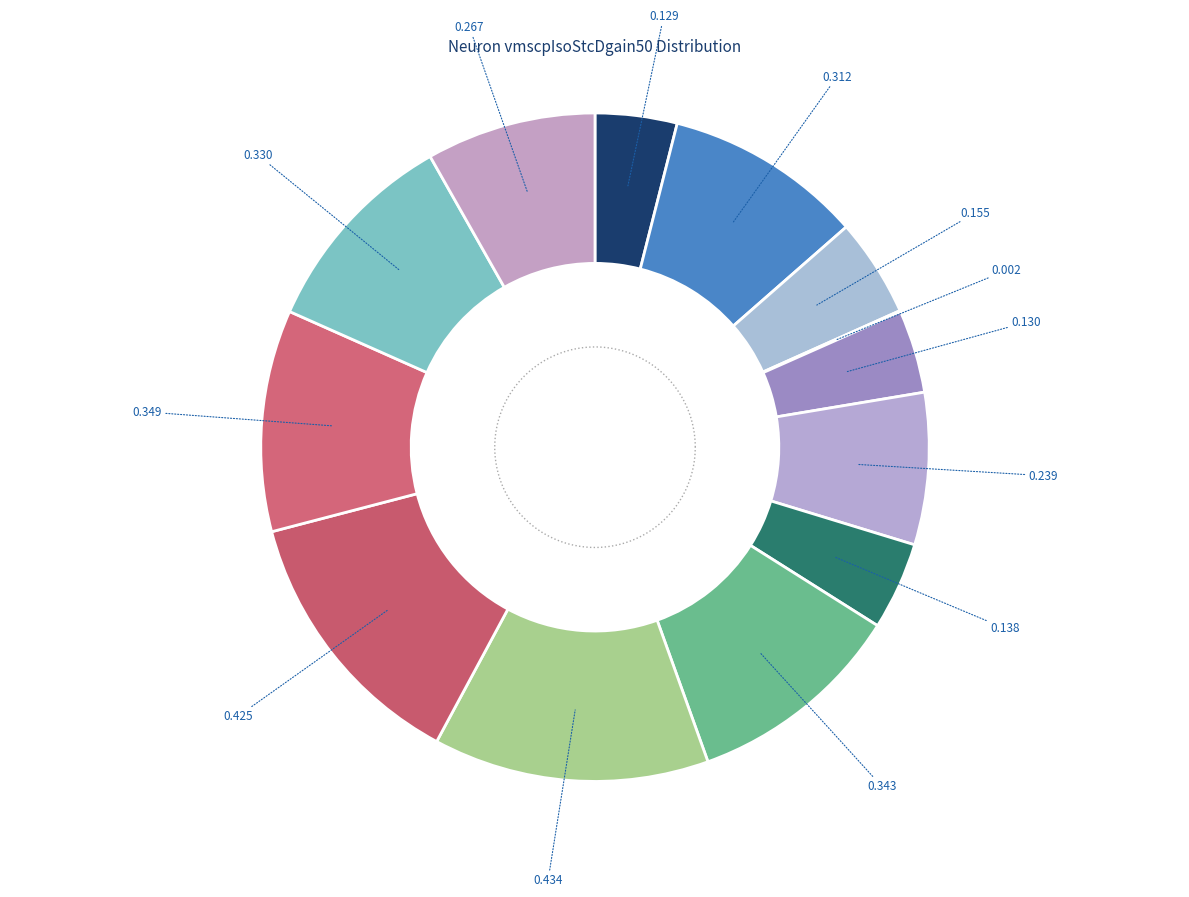

To the nearest percent, what is the difference between the largest and smallest slice percentages?

13%